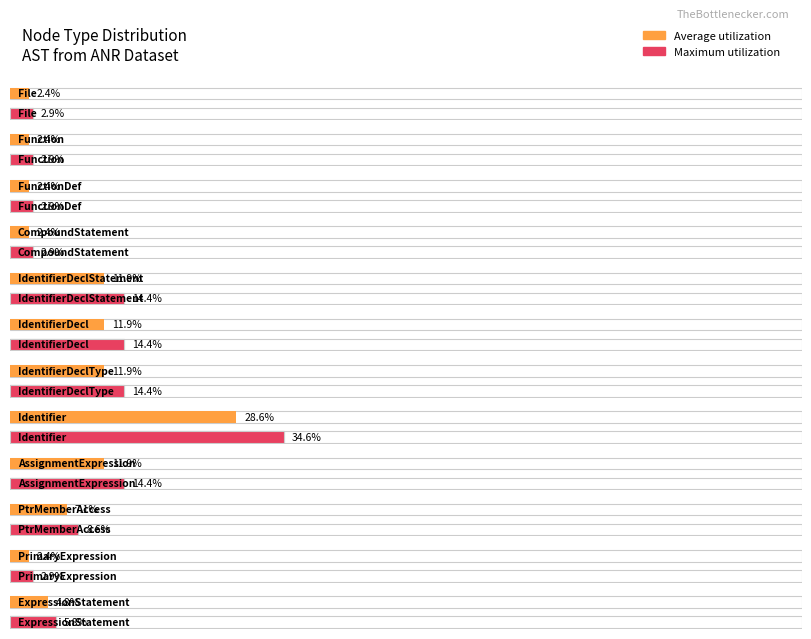

The key series shows 3858887 at 2. True or false?

False